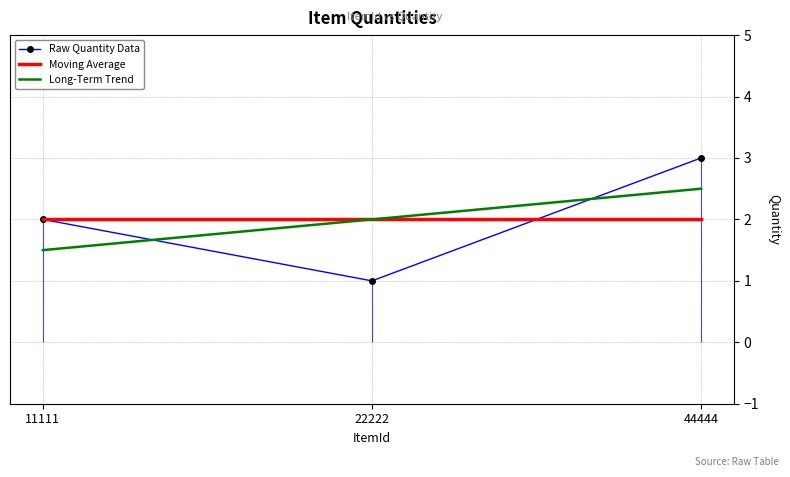

List the labels in order of Raw Quantity Data value, largest first.

44444, 11111, 22222